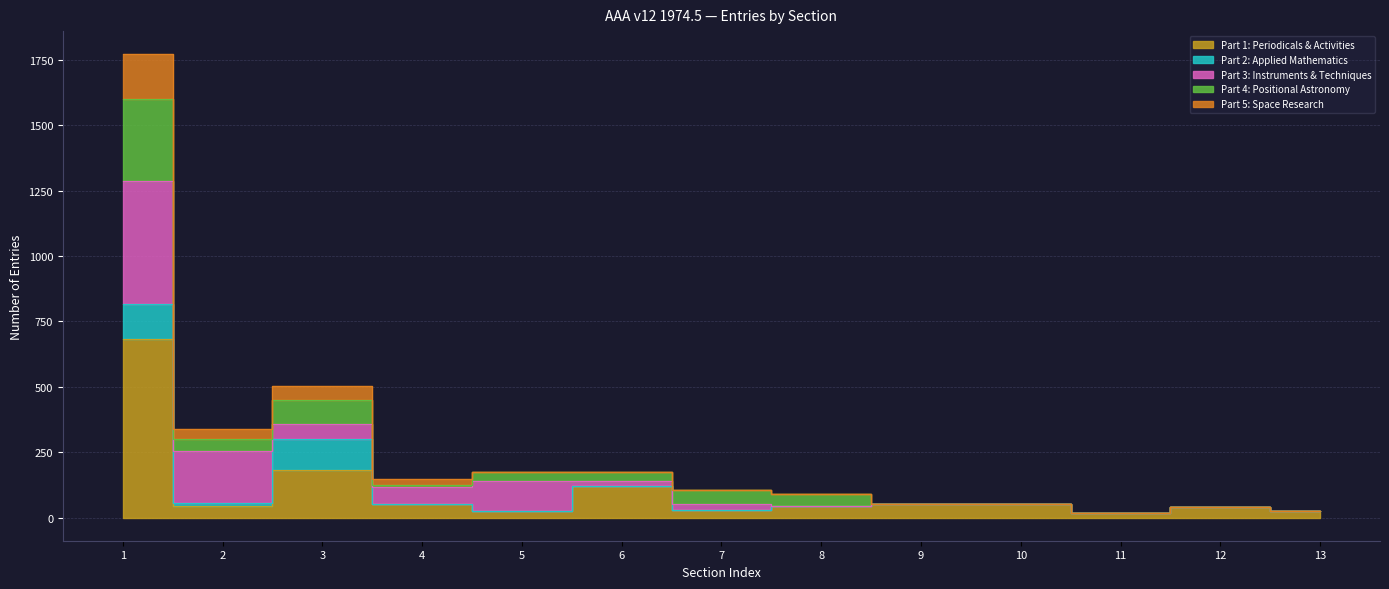

Which has a higher value, 6 or 10?

6